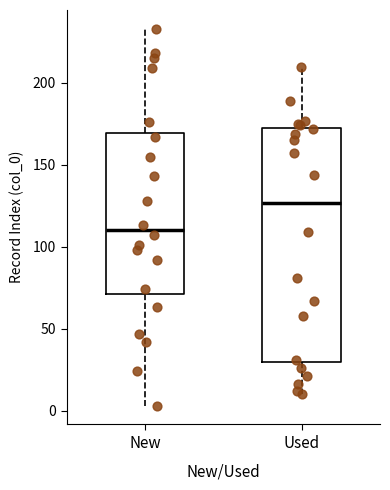

Which box is the tallest, from its lower edge to its upper edge?

Used